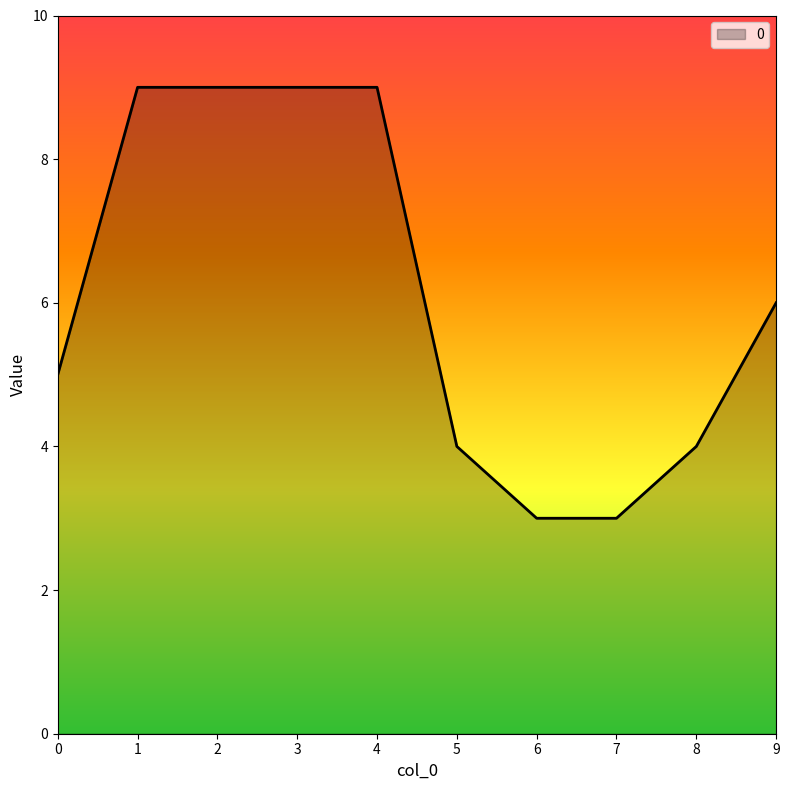

What is the difference between the values at 2 and 7?

6